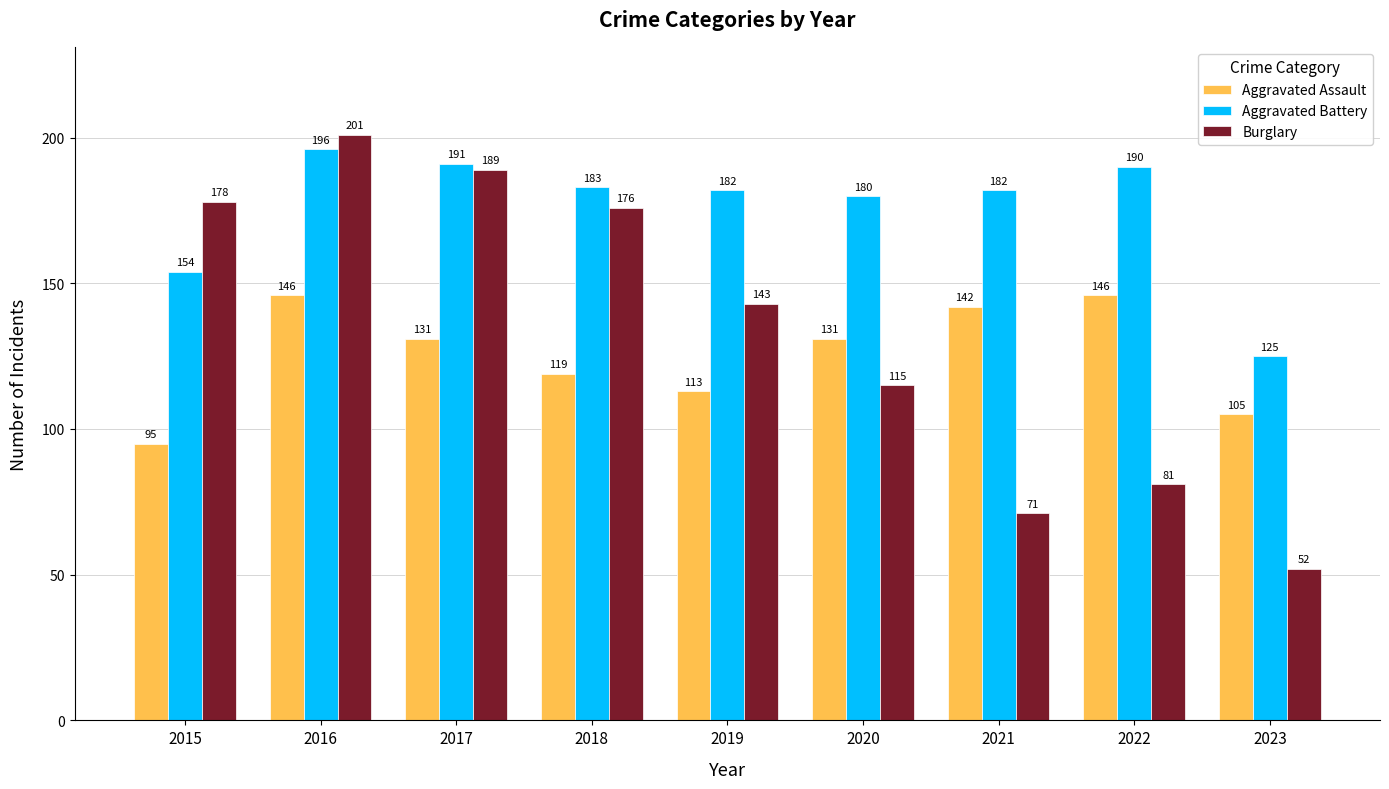

What is the sum of all Aggravated Assault values?

1128